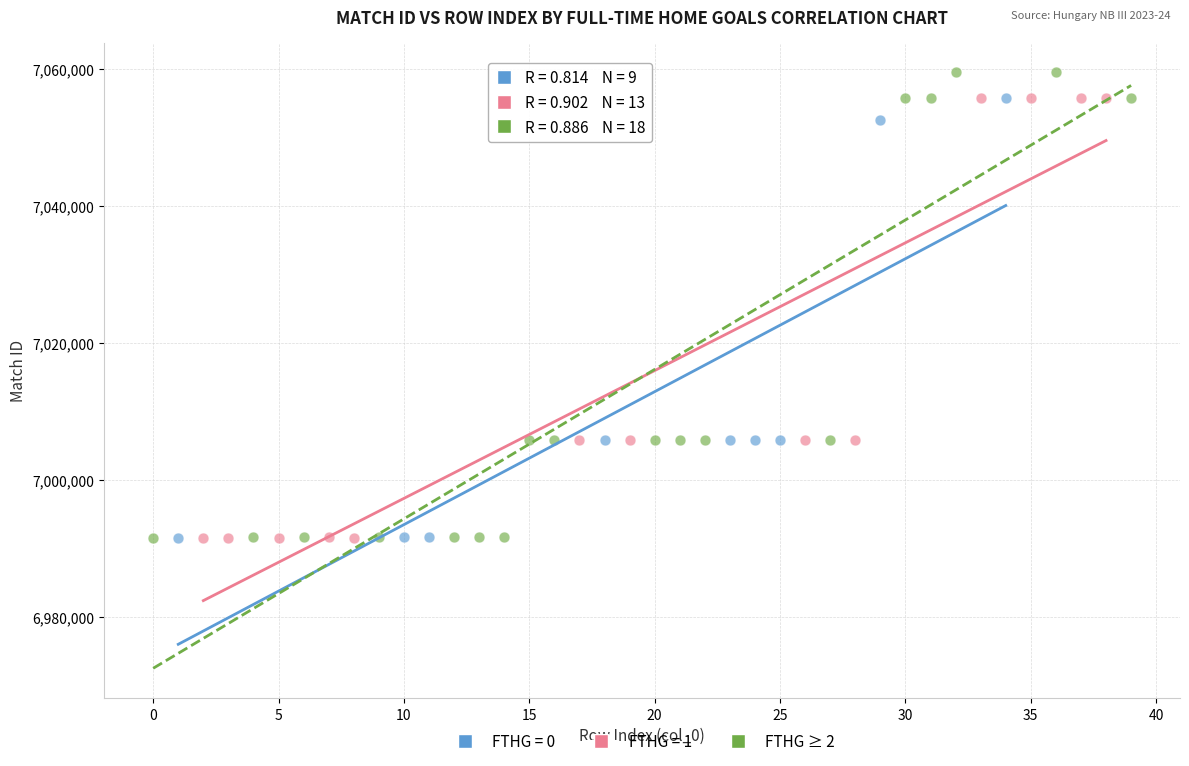

Which series has the widest spread of Y values?

FTHG ≥ 2